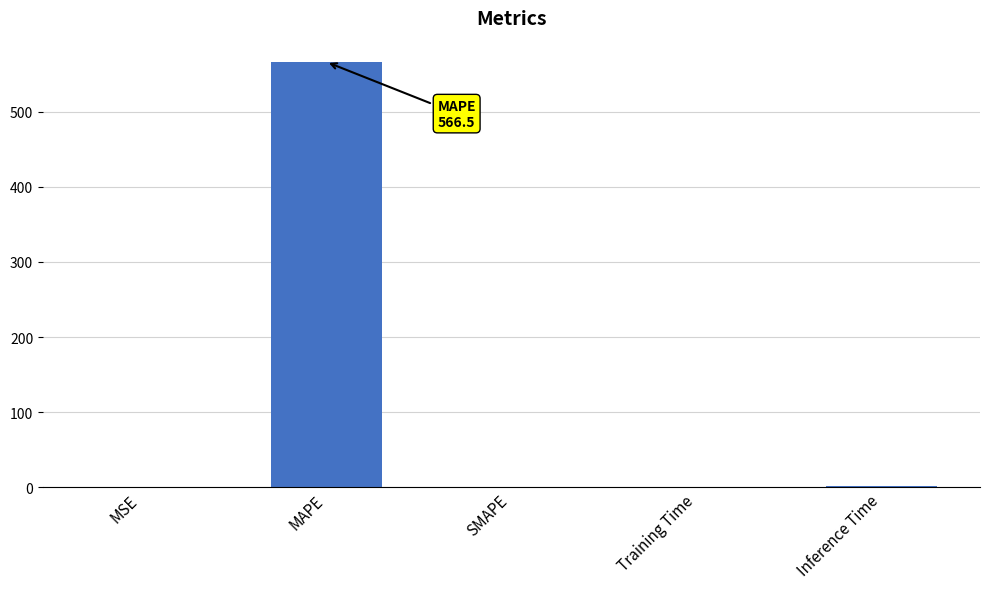

What is the approximate value at MAPE?

566.5